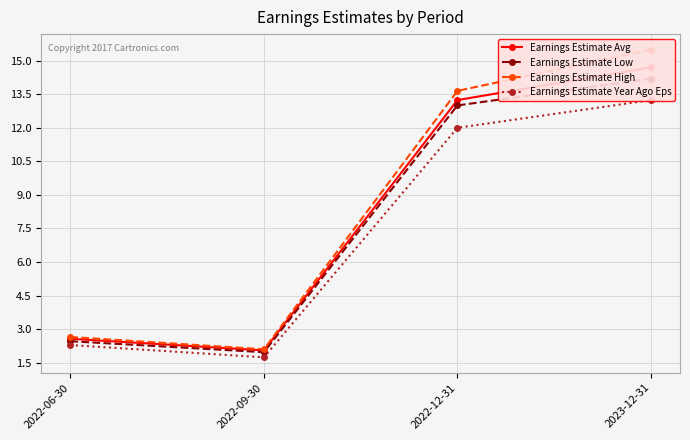

What is the label of the 2nd point from the right?

2022-12-31